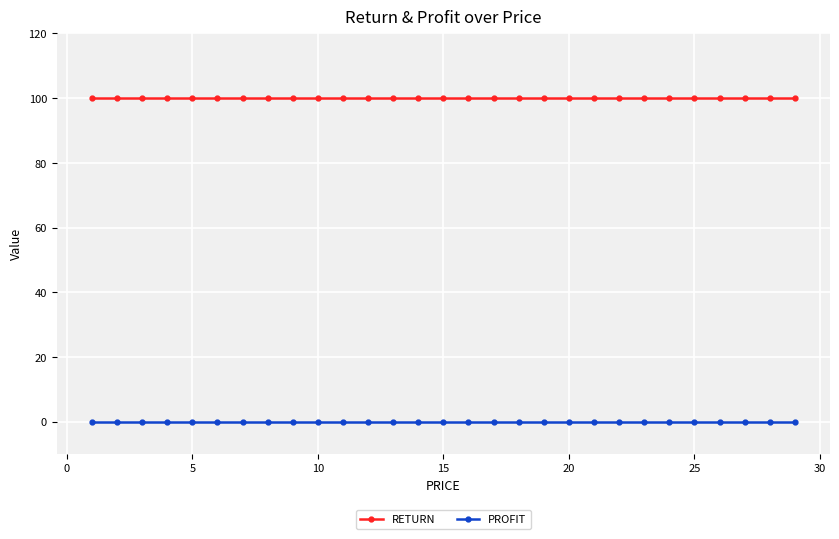

Rank the series by their average value, from highest to lowest.

RETURN, PROFIT